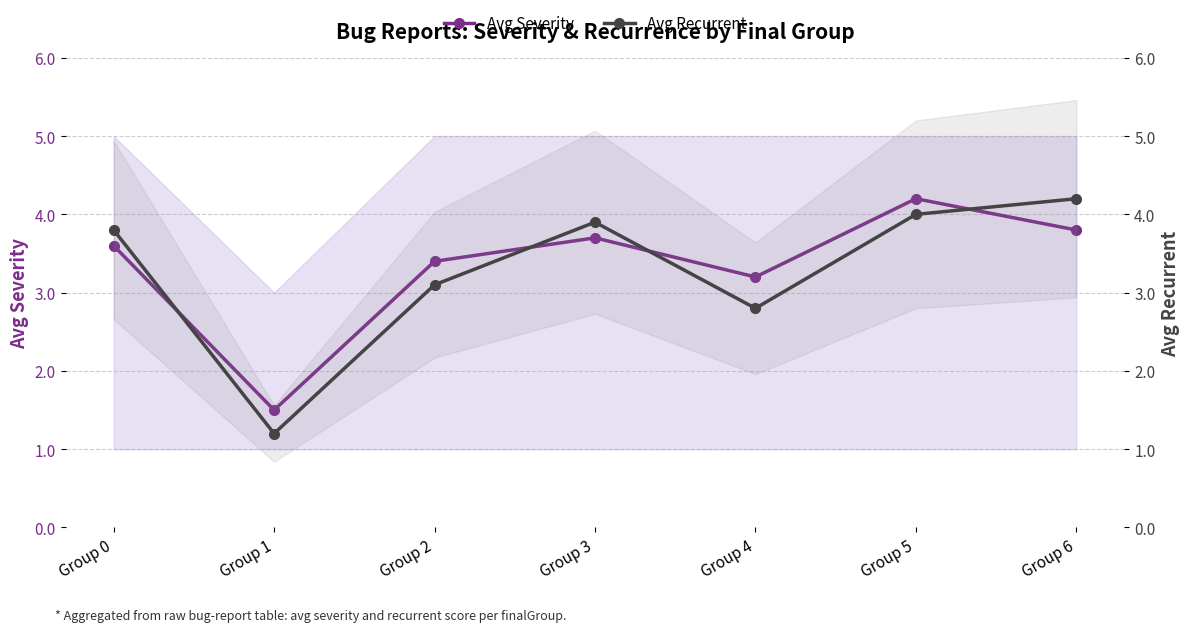

How many lines are shown in the chart?

2